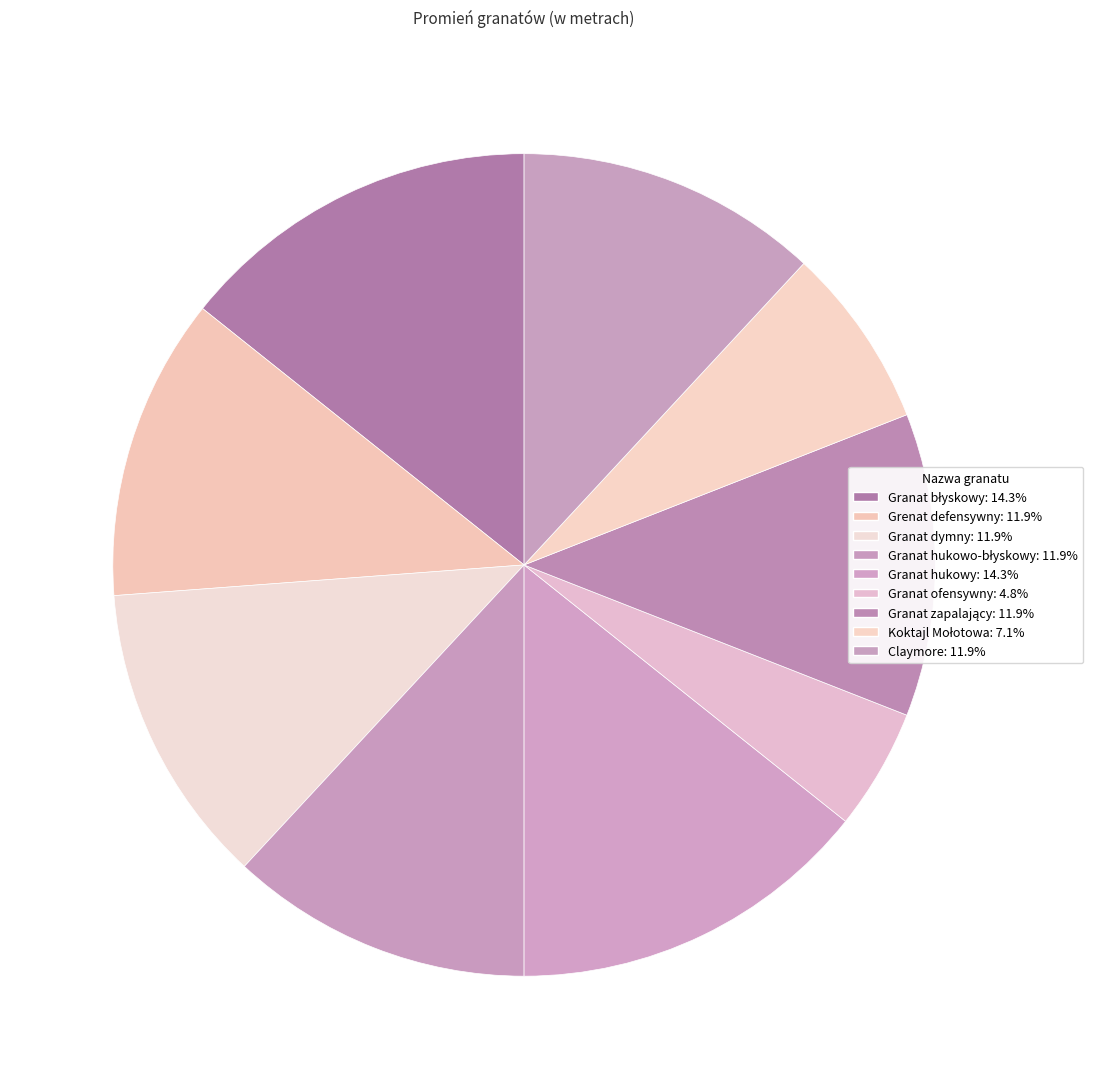

Rank the categories by value from lowest to highest.

Granat ofensywny, Koktajl Mołotowa, Grenat defensywny, Granat dymny, Granat hukowo-błyskowy, Granat zapalający, Claymore, Granat błyskowy, Granat hukowy